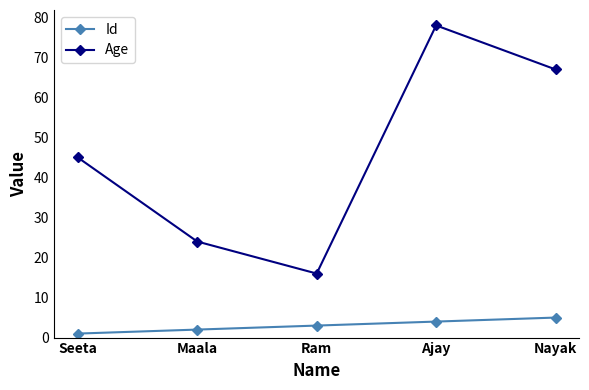

What value does the Age series have at Nayak?

67